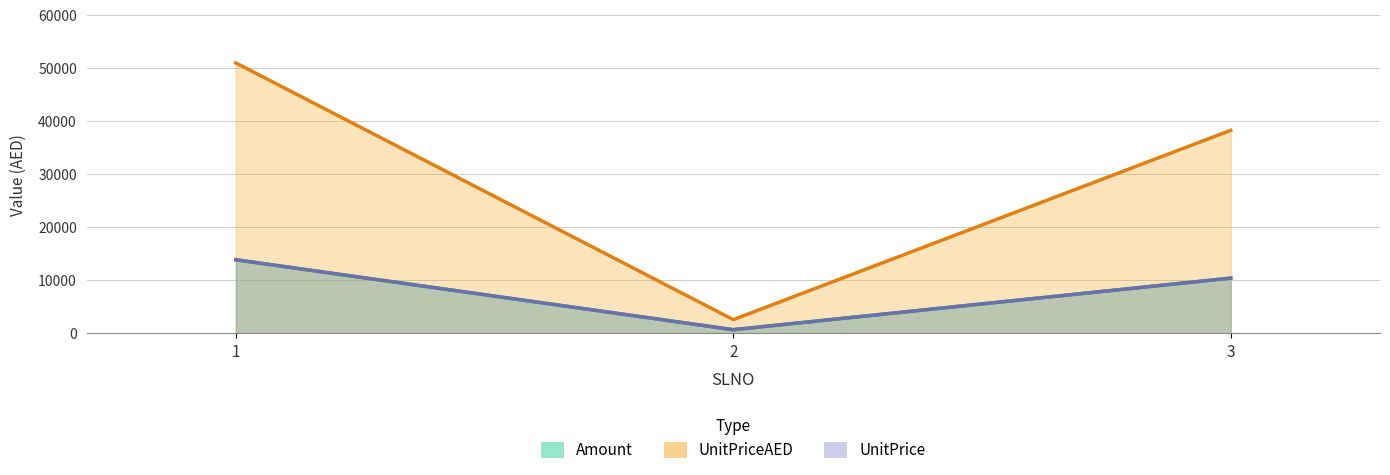

At which label does Amount first exceed 10436?

1